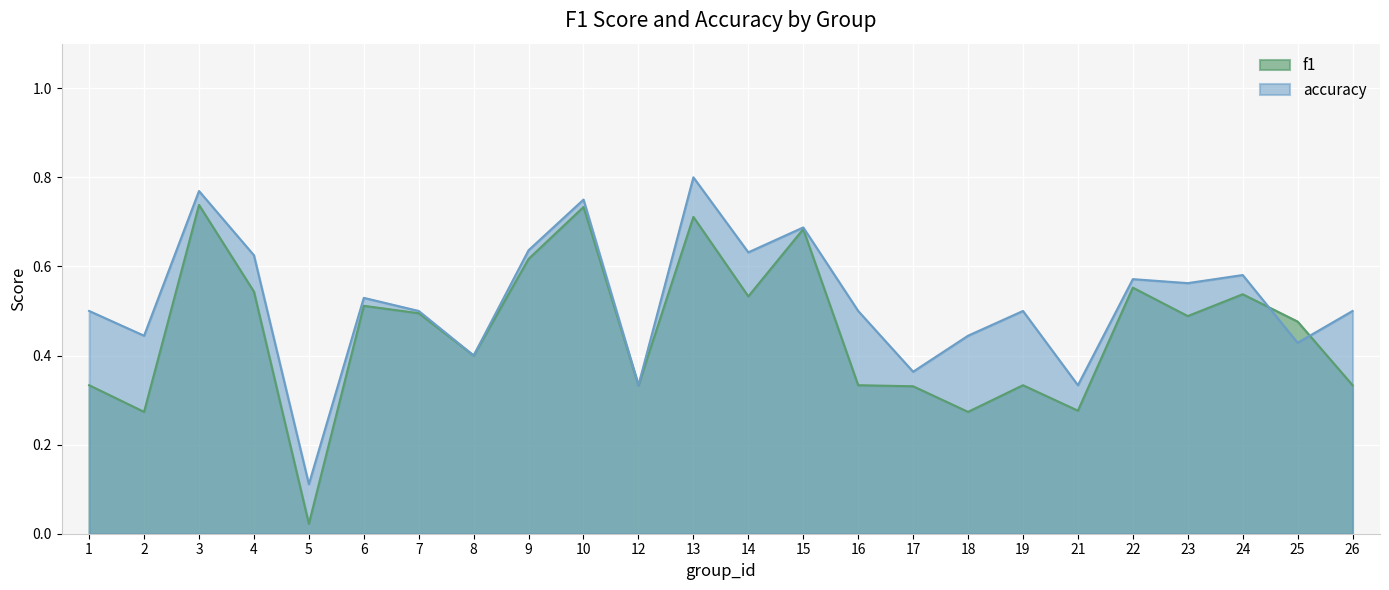

True or false: f1 has a value of 0.7 at 13.

True